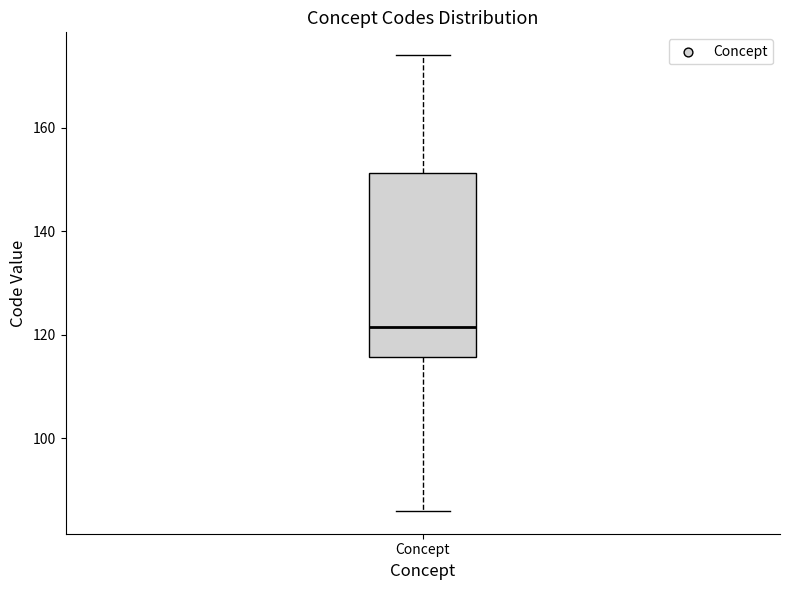

Transcribe this box plot: give where the median line is, the range the box spans, and where the two whiskers end, as read against the y-axis. The values are not printed on the chart, so give them approximately, as read against the axis.

median 122, box 116 to 152, whiskers 86 to 174